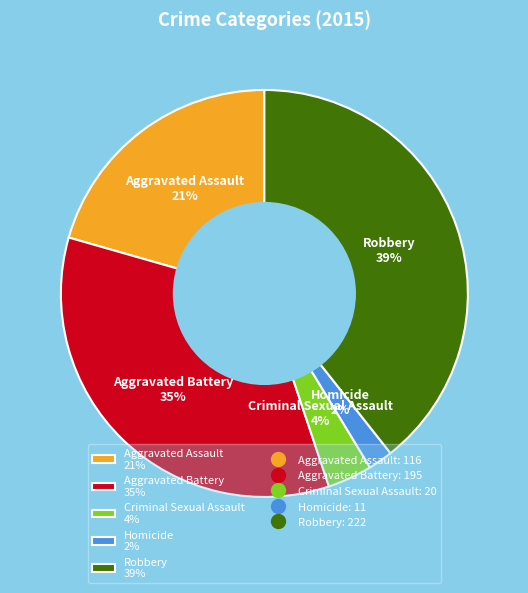

Is the sum of Aggravated Battery and Criminal Sexual Assault greater than half?

No